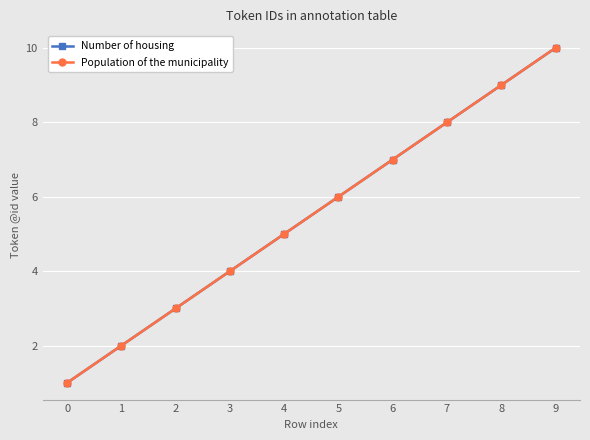

Is this an area chart (filled region under the line)?

No